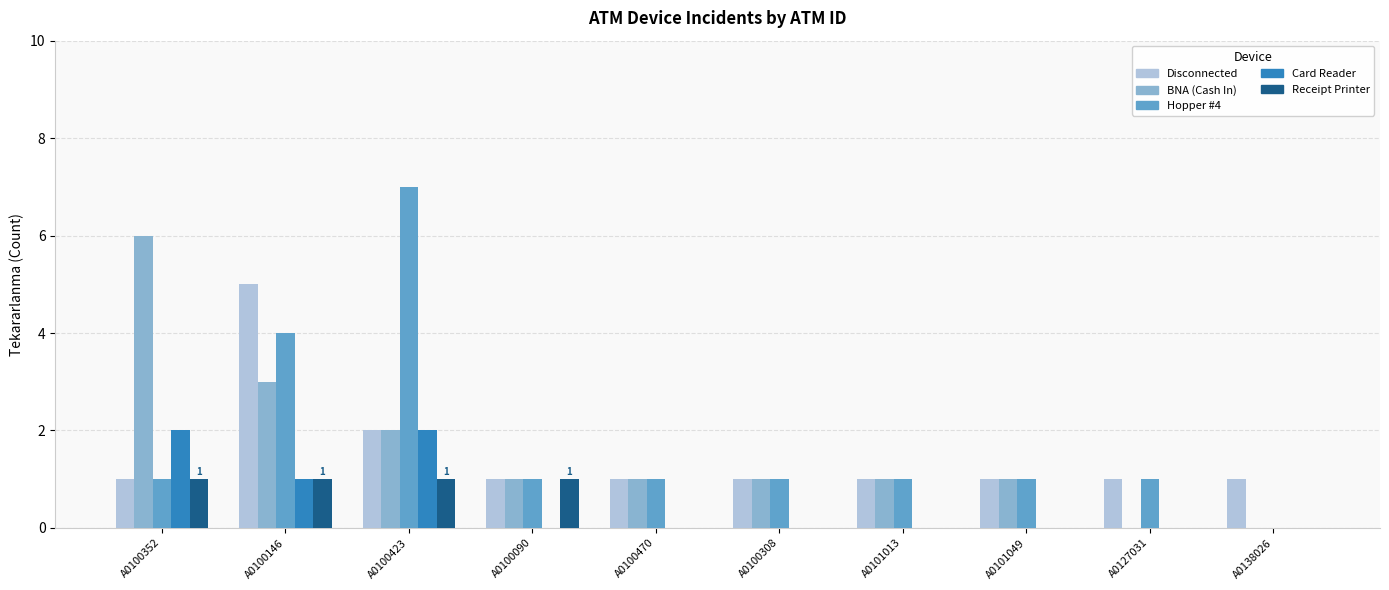

True or false: Card Reader has a value of 1 at A0100090.

False